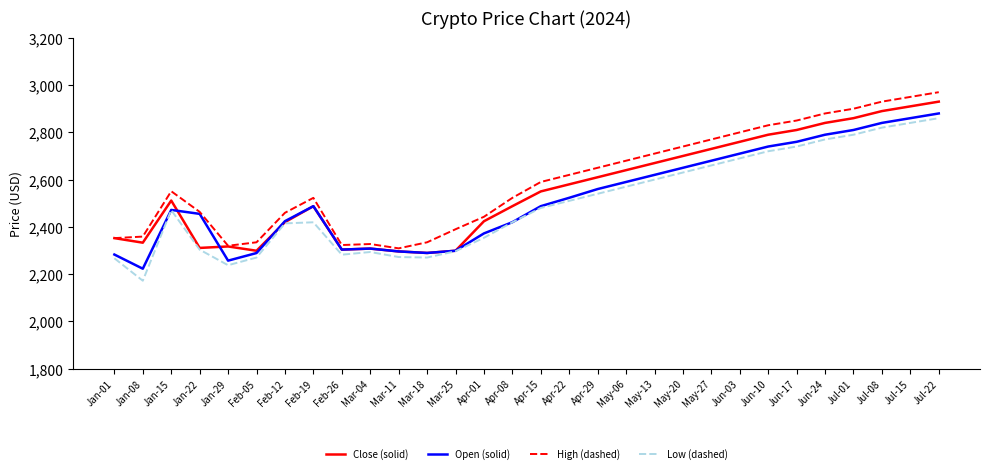

Is it true that Open (solid) equals 2810.0 at Jul-01?

True